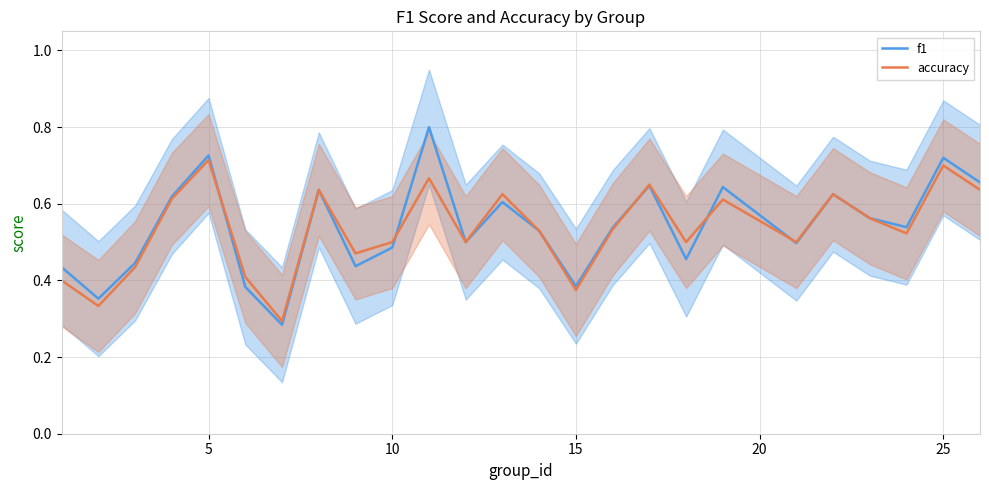

Where is the first local maximum for f1?

5